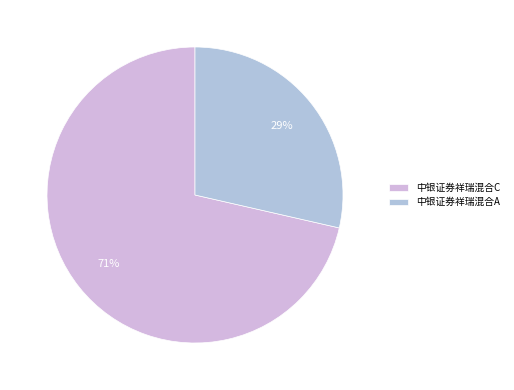

Between 中银证券祥瑞混合C and 中银证券祥瑞混合A, which is larger?

中银证券祥瑞混合C